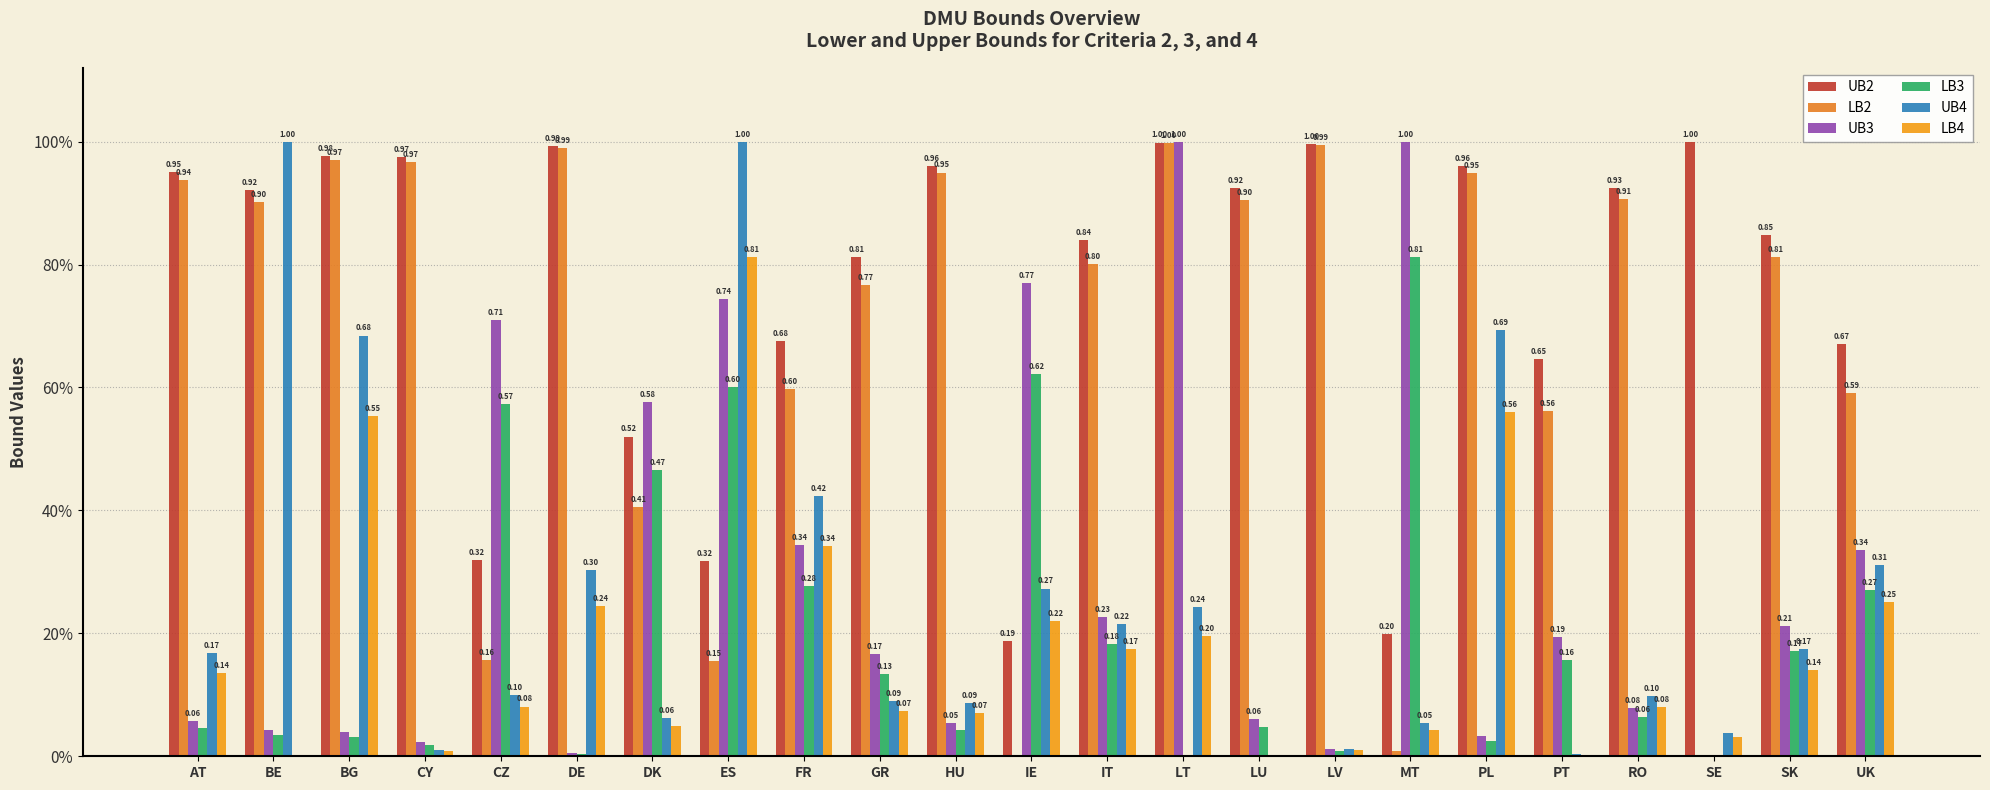

Which series has the largest range (max minus min)?

UB4